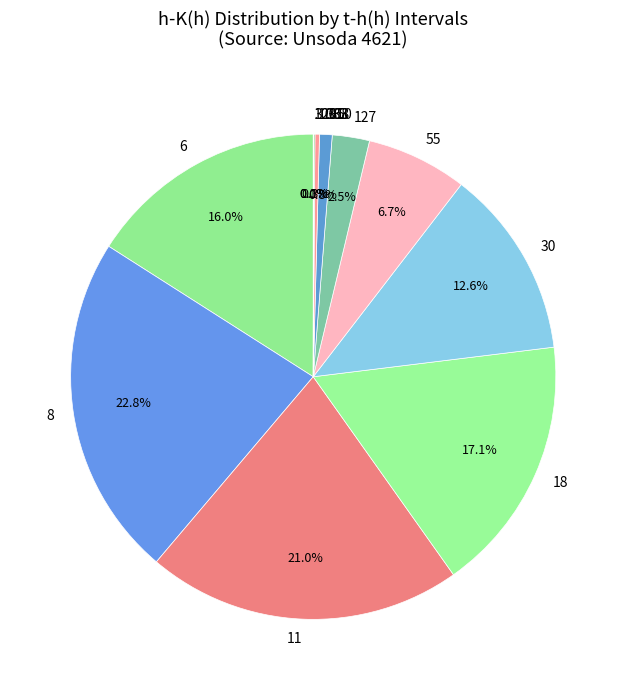

Which category has the biggest portion of the pie?

8